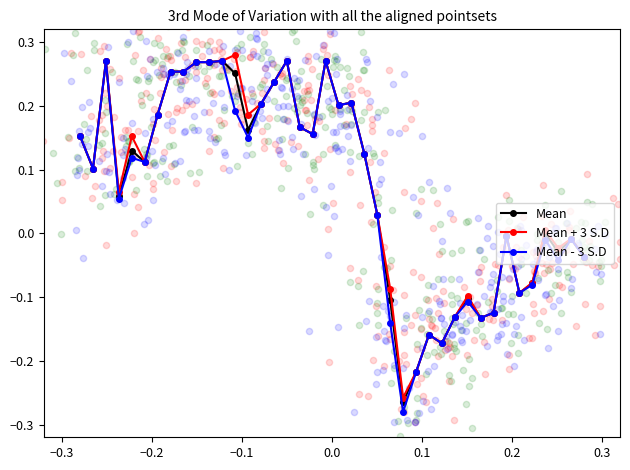

True or false: Mean - 3 S.D has more than 1 points higher than both neighbors.

True